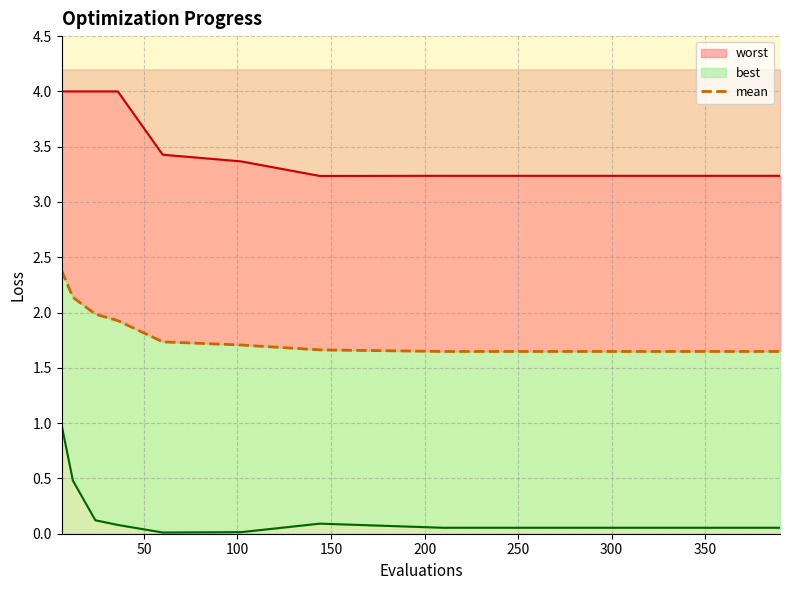

True or false: the data shows 1.6 at 350.

True